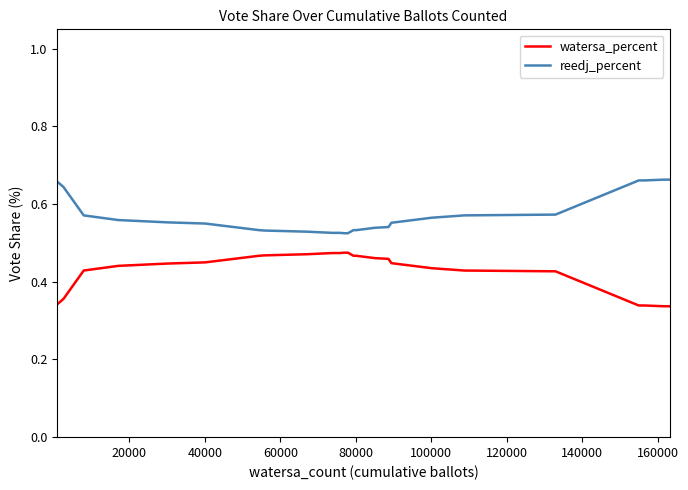

What is the difference between the second highest and minimum values in the reedj_percent series?

0.1